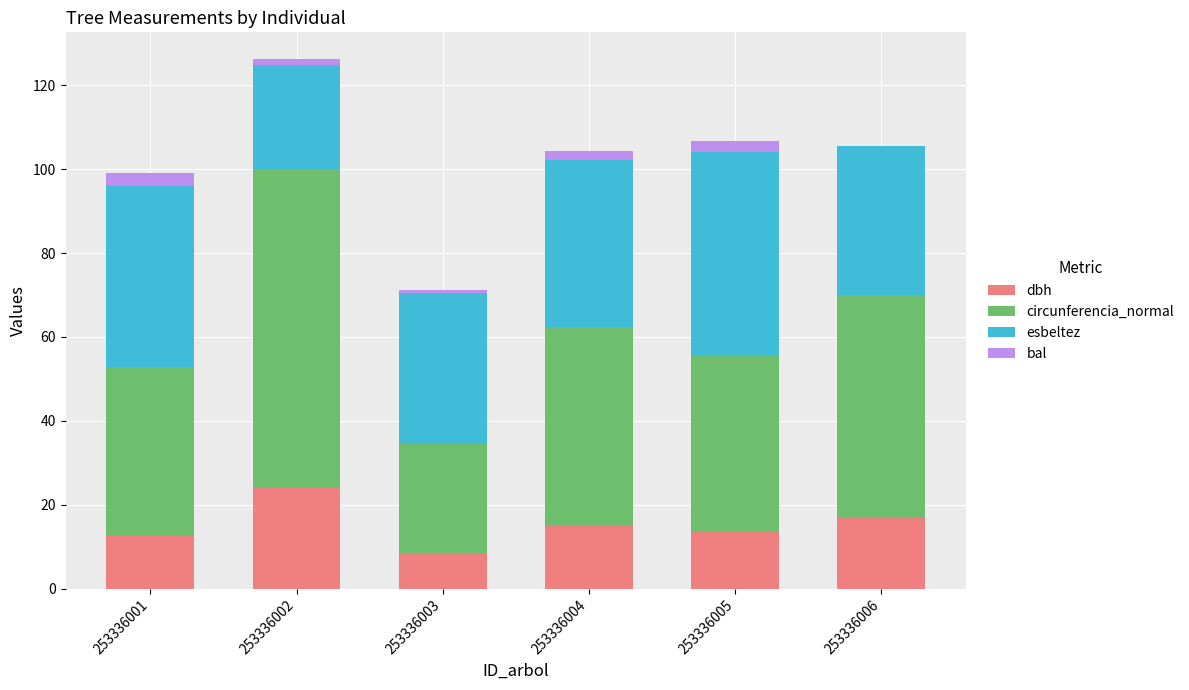

How many values in the dbh series exceed 15?

3